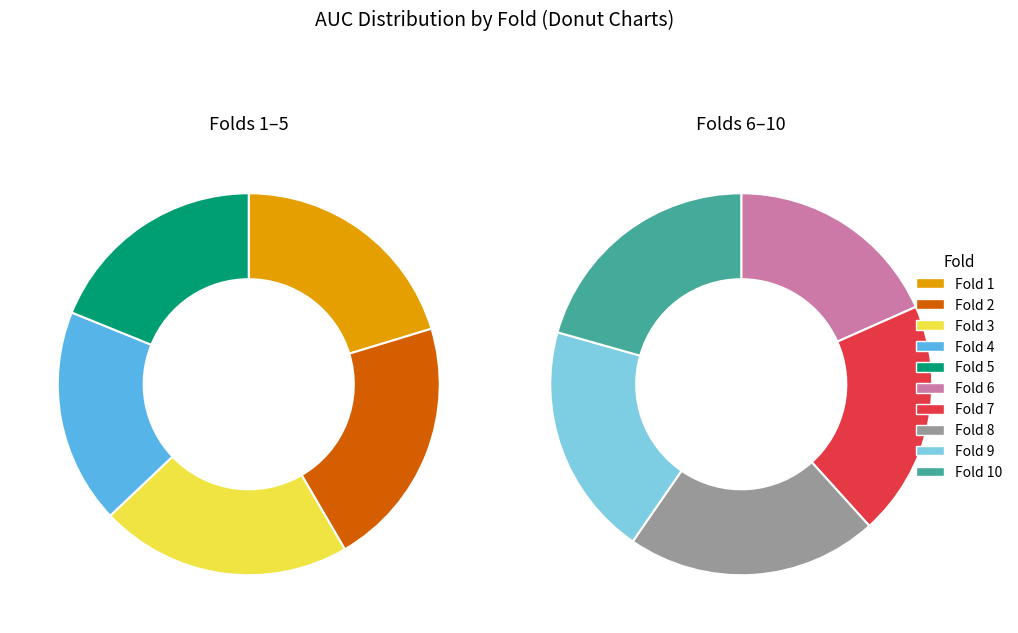

What is the smallest slice in the pie chart?

Fold 4